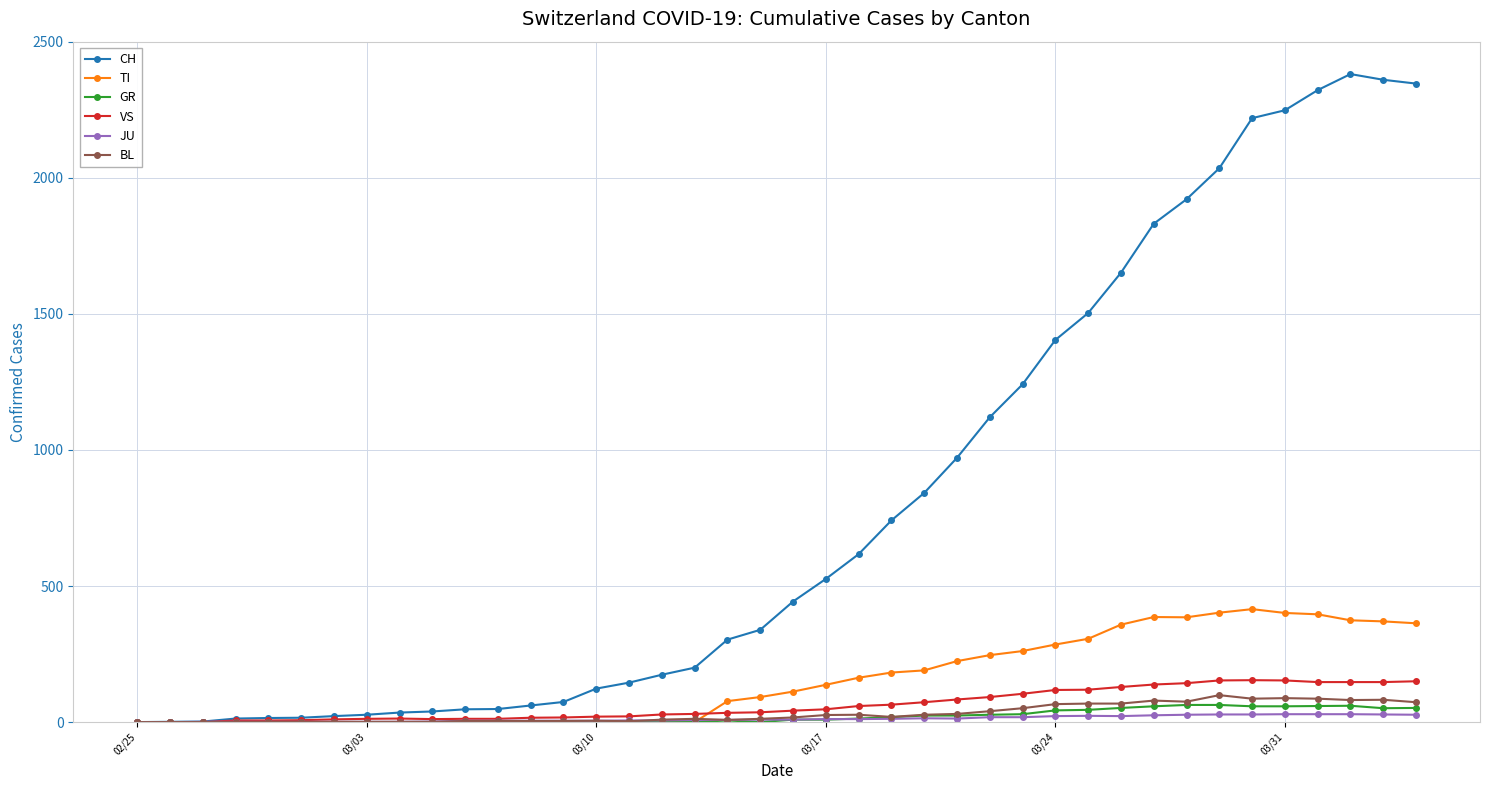

In TI, how many points are higher than both neighbors (excluding endpoints)?

2